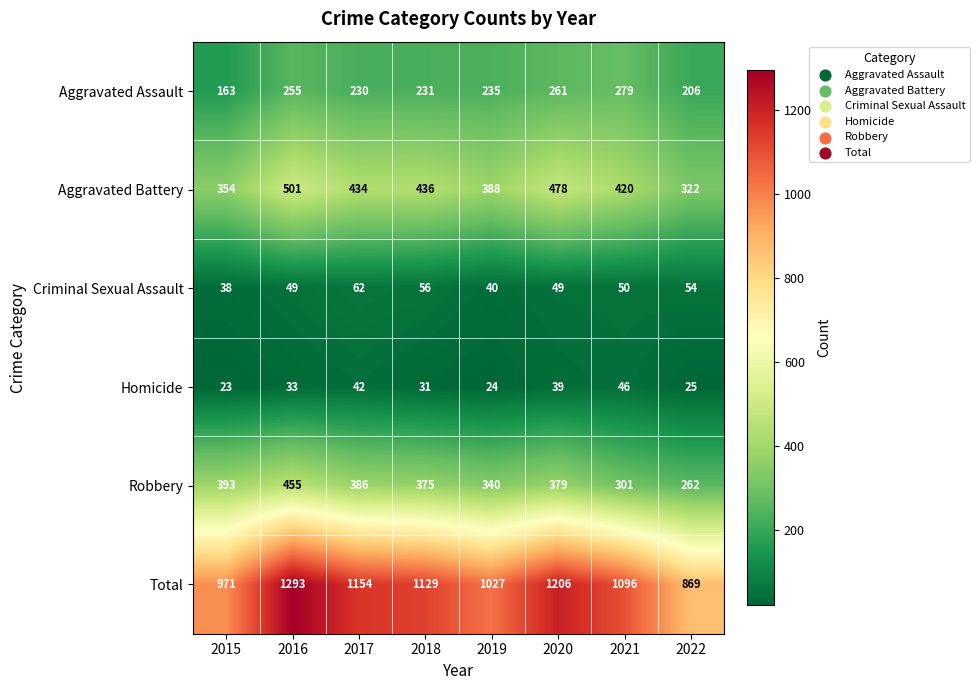

Is it true that Homicide equals 79 at 2021?

False